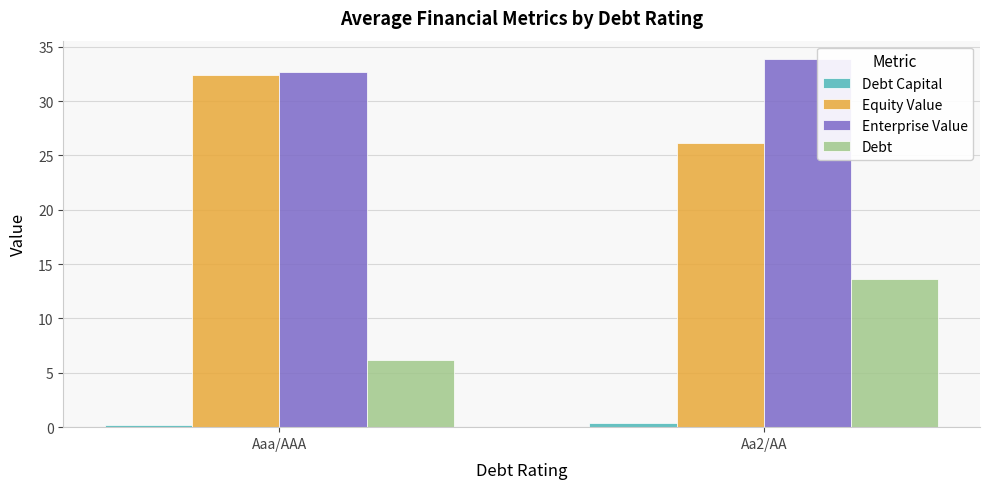

What is the sum of the Debt values at Aaa/AAA and Aa2/AA?

19.8